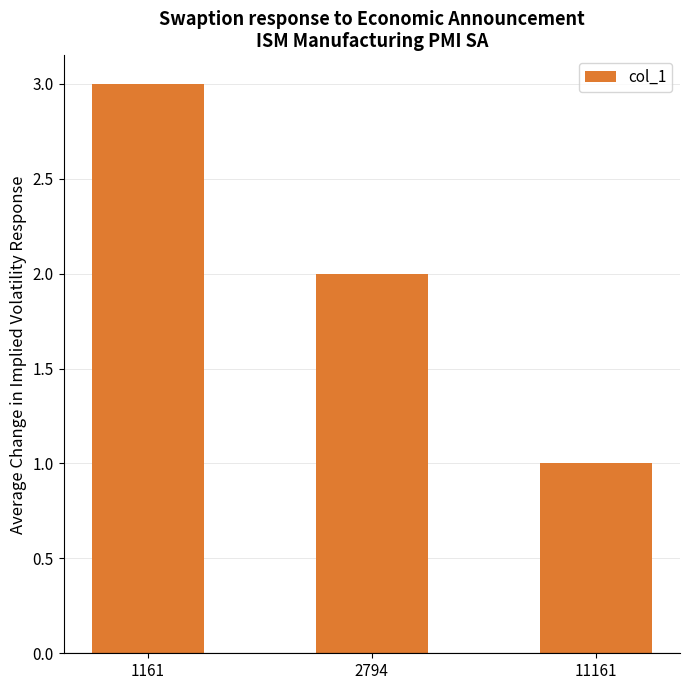

List the labels in order of value, smallest first.

11161, 2794, 1161